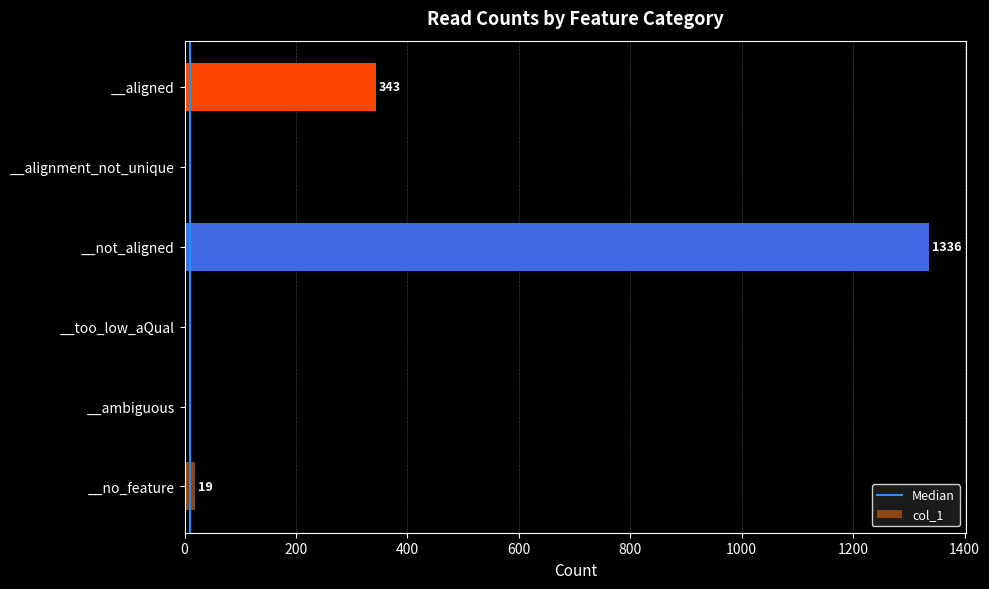

What is the average value?

283